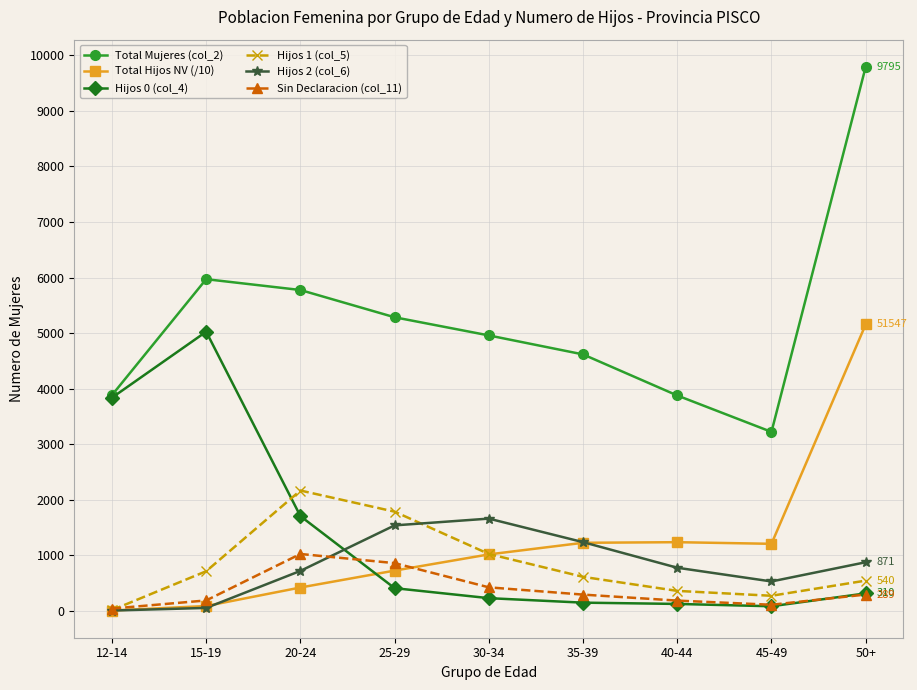

Where is Sin Declaracion (col_11) nearest to the value 528?

30-34